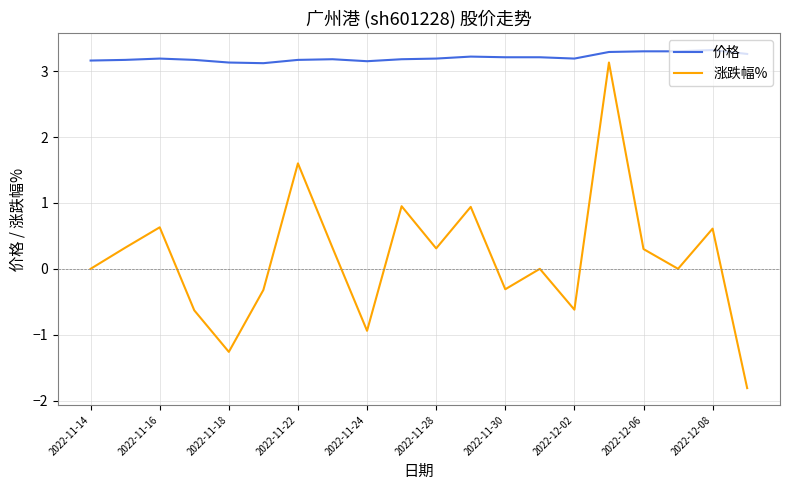

What is the maximum value for 涨跌幅%?

3.1